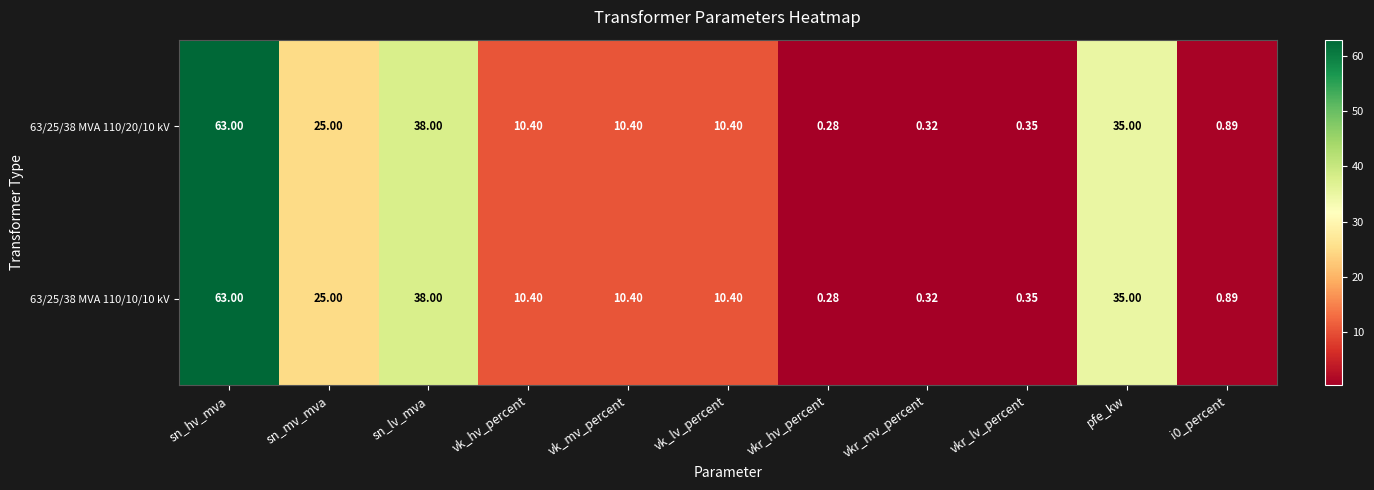

Which label corresponds to the smallest value in the chart?

vkr_hv_percent